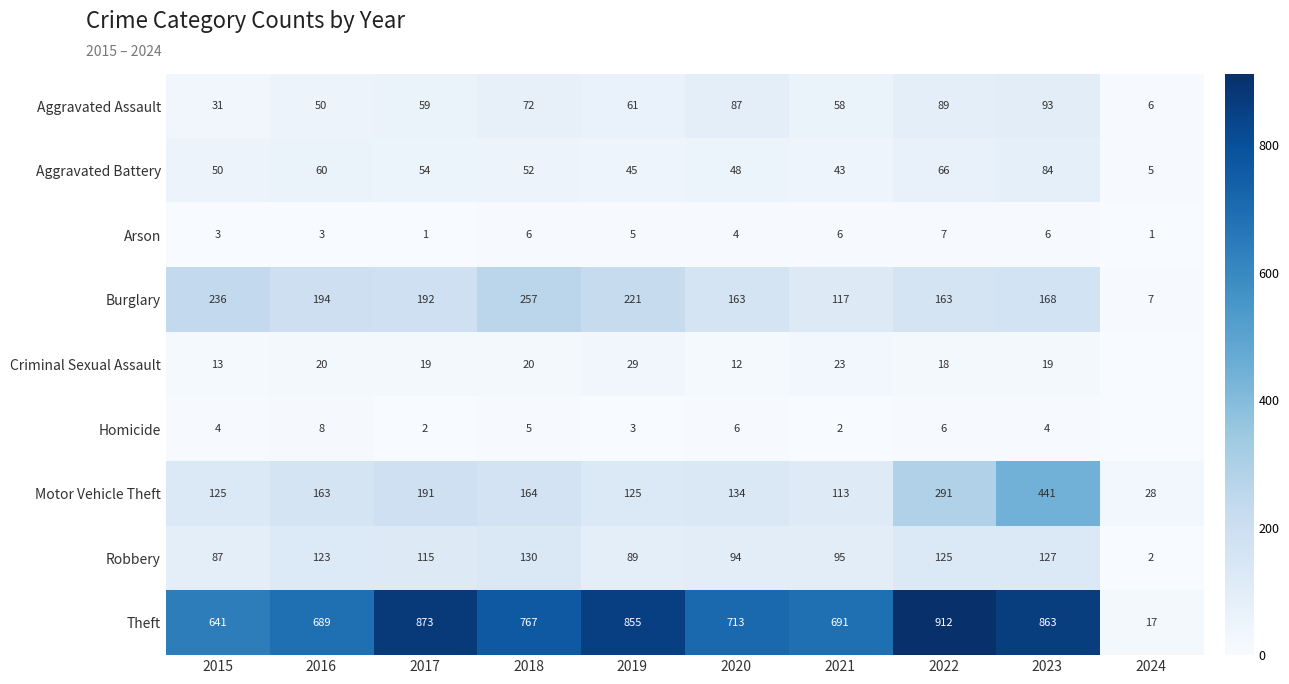

At 2023, list the series in order from largest to smallest.

Theft, Motor Vehicle Theft, Burglary, Robbery, Aggravated Assault, Aggravated Battery, Criminal Sexual Assault, Arson, Homicide